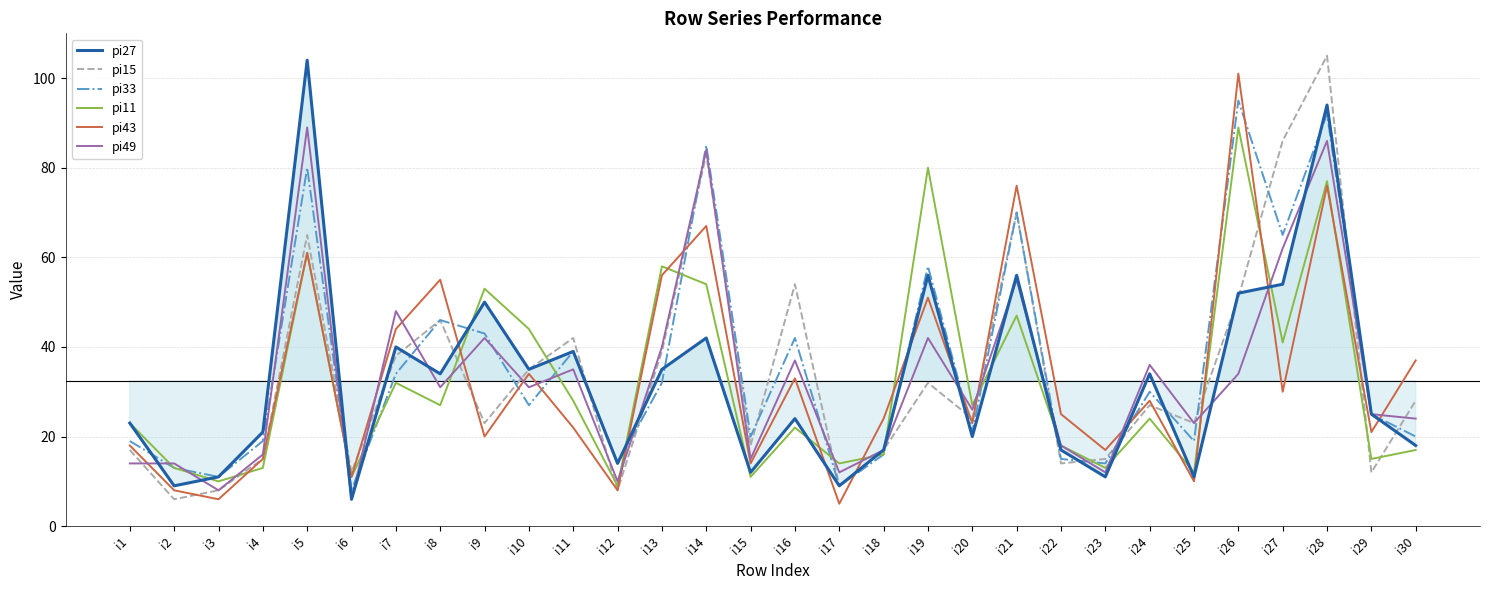

Where is the first local maximum for pi11?

i5